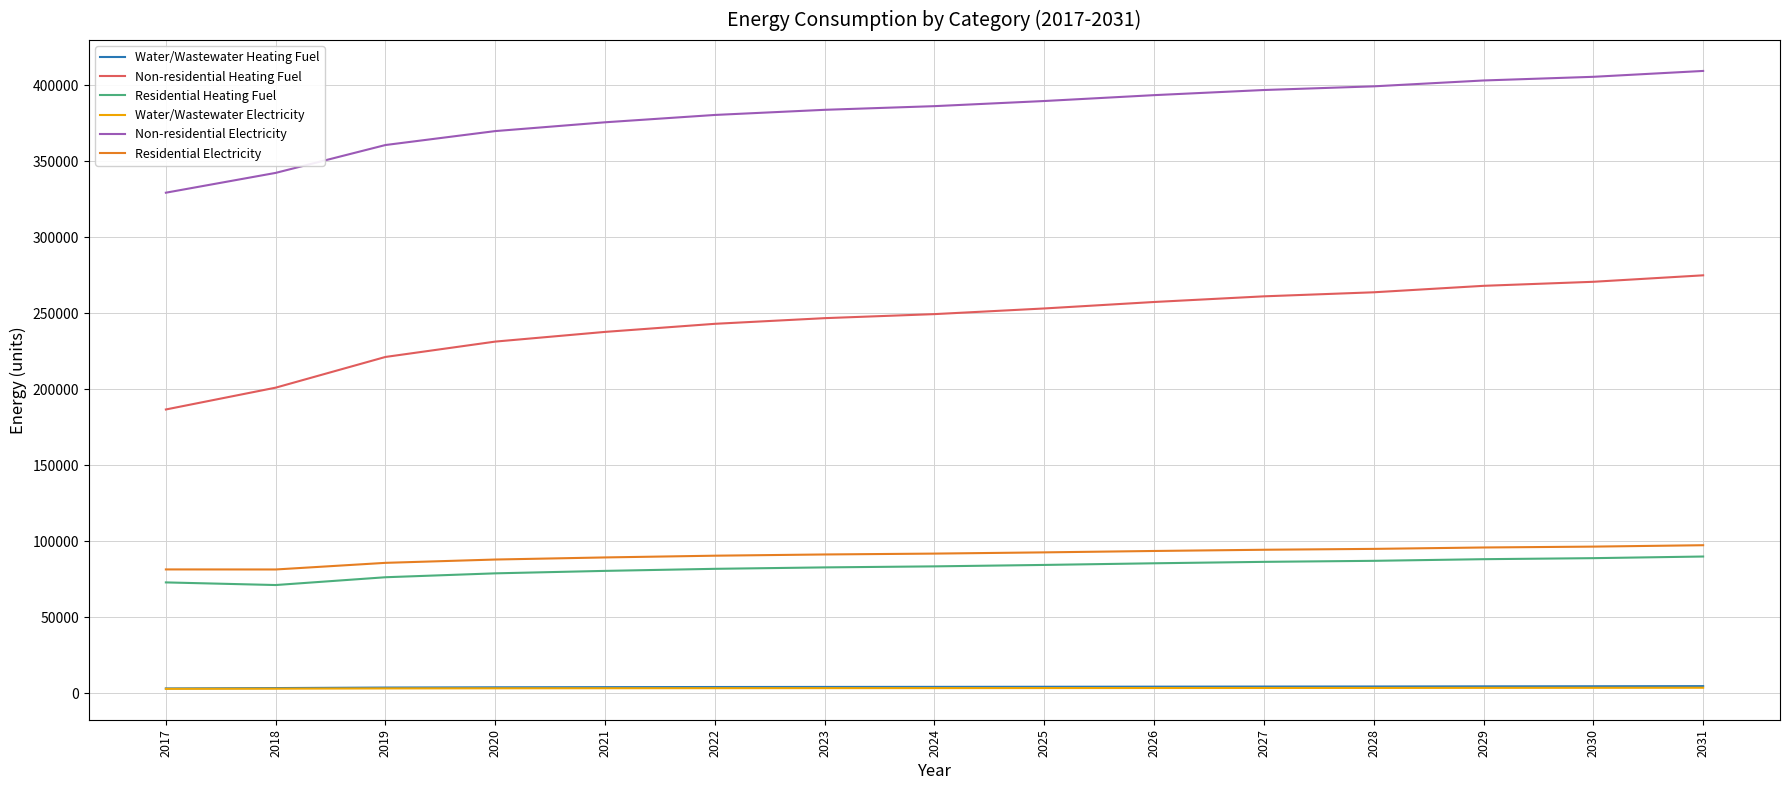

True or false: Non-residential Heating Fuel has a value of 318868.0 at 2021.

False